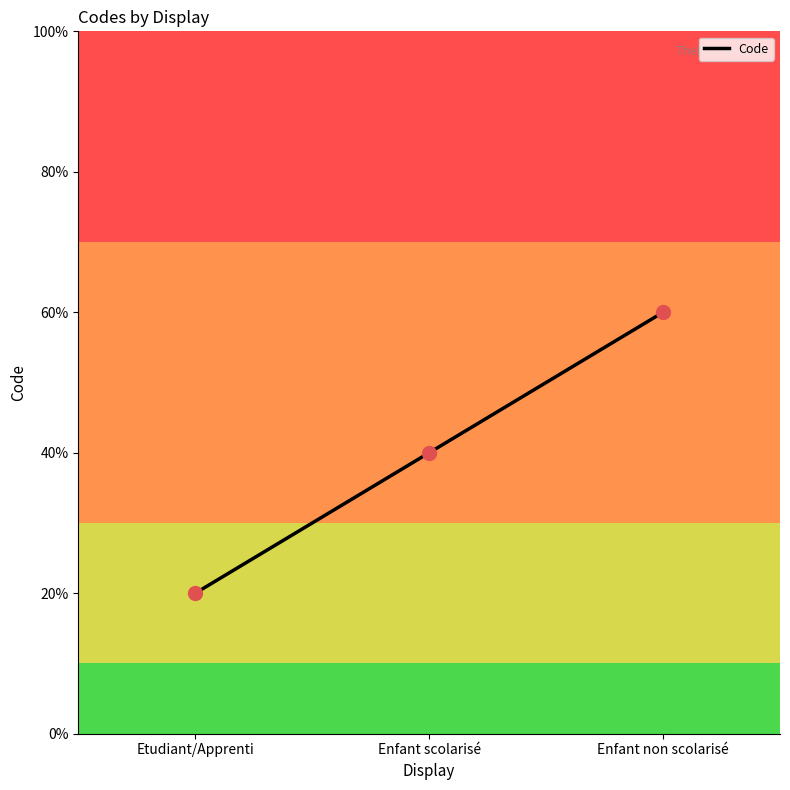

What is the change in value from Etudiant/Apprenti to Enfant scolarisé?

+1